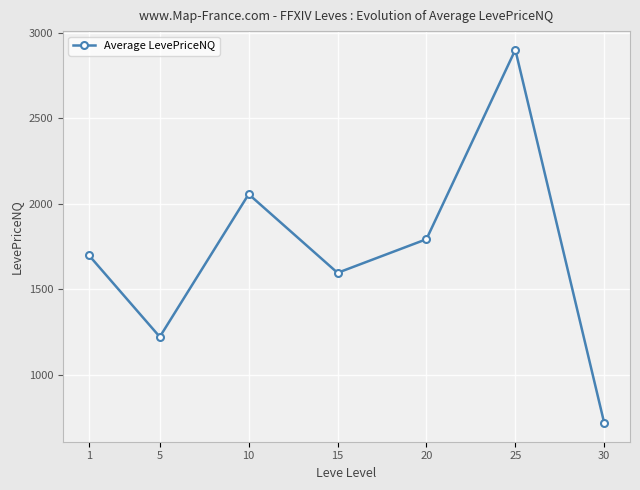

Count the number of categories in the chart.

7